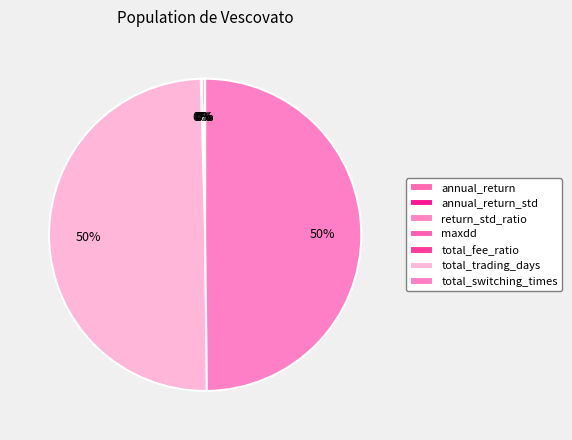

To the nearest percent, what percentage of the pie is total_trading_days?

50%